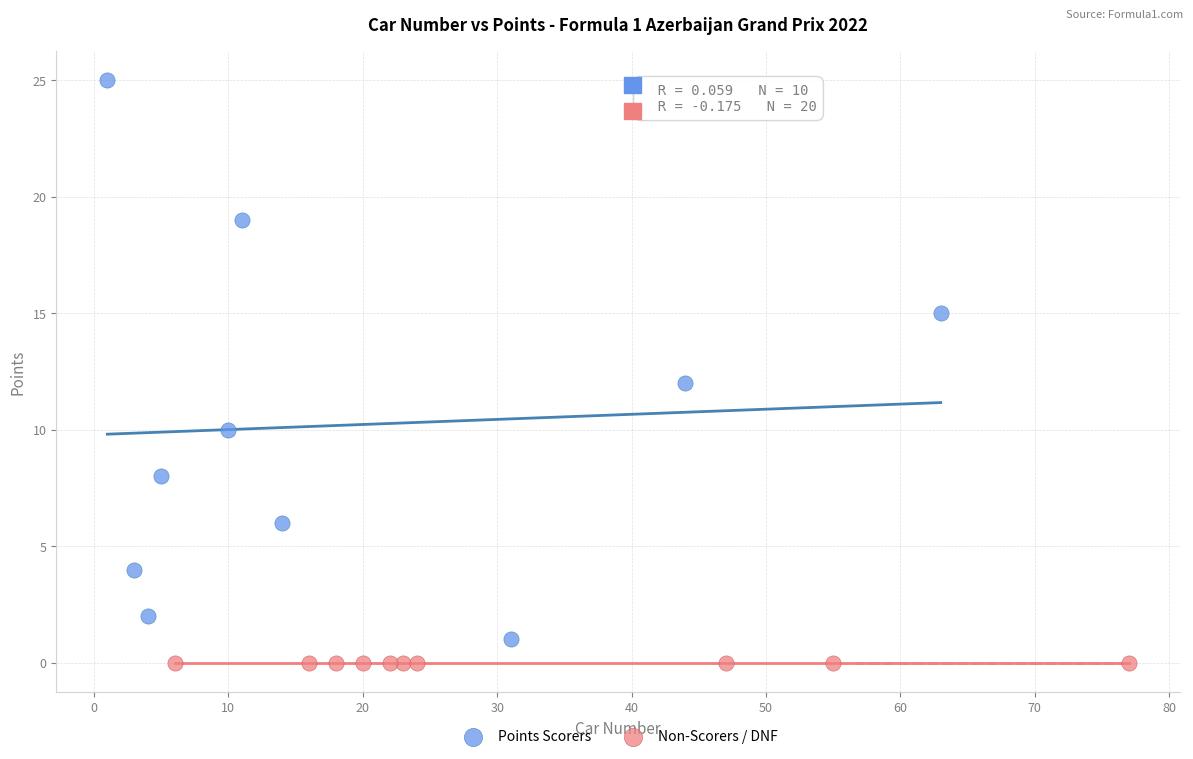

Which series contains the highest Y value?

Points Scorers